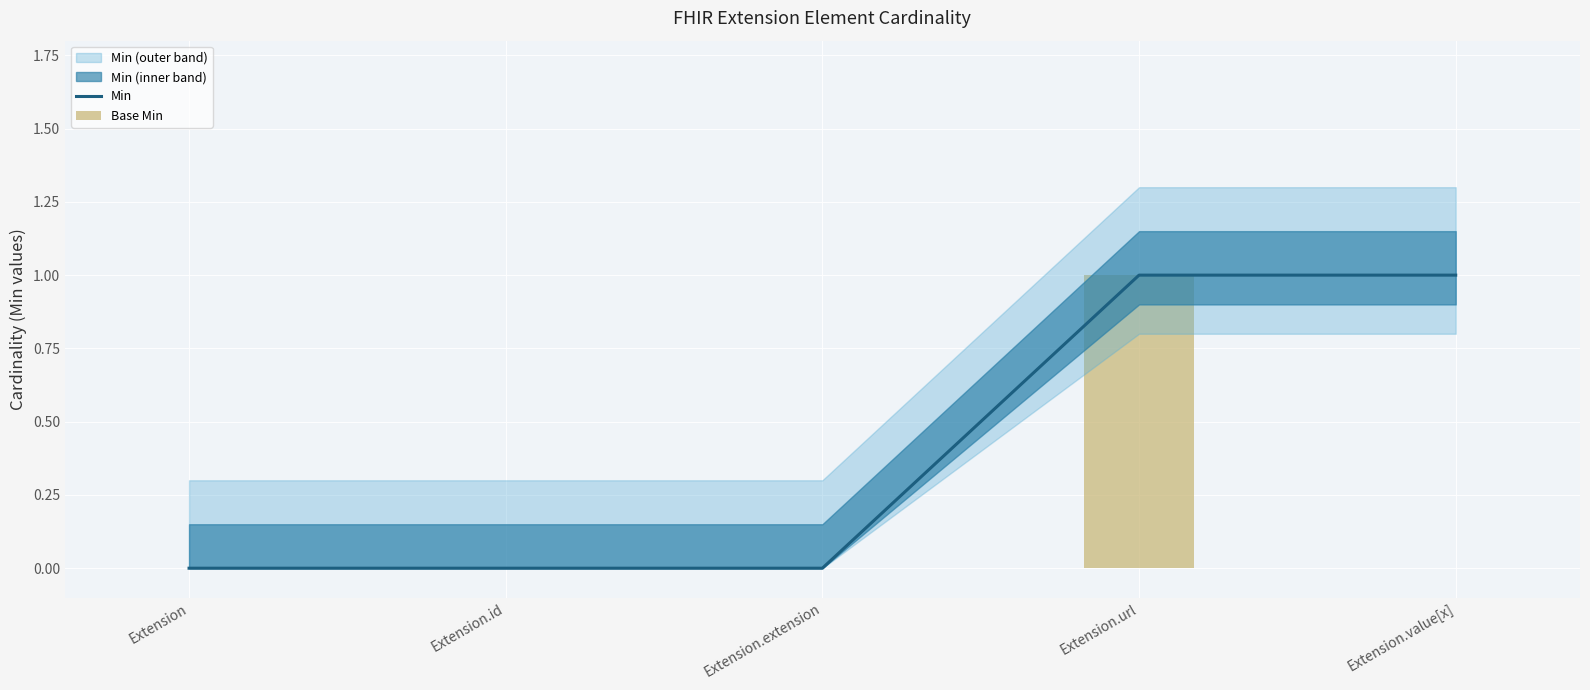

Does the chart contain any negative values?

No